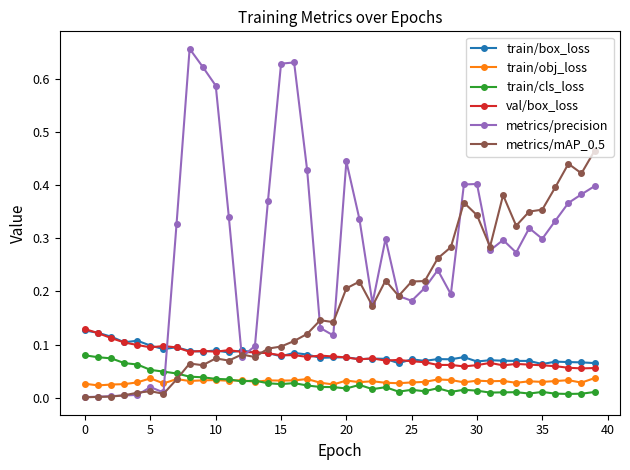

Which series has the largest total across all categories?

metrics/precision